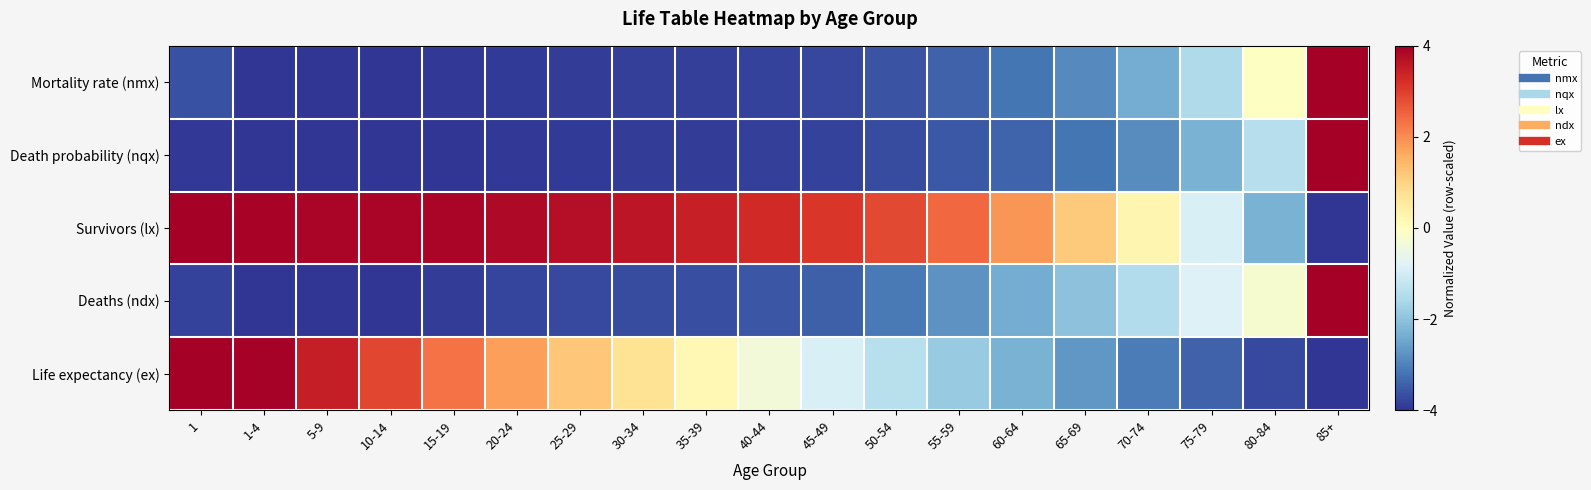

How many series are shown in this chart?

5